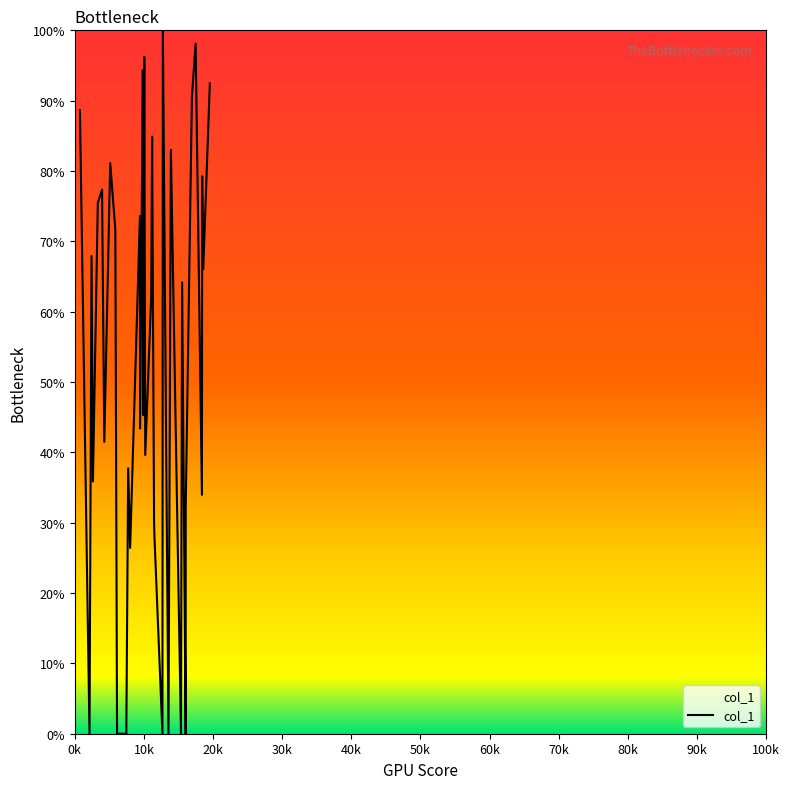

What is the difference between the maximum and minimum values?

100.0